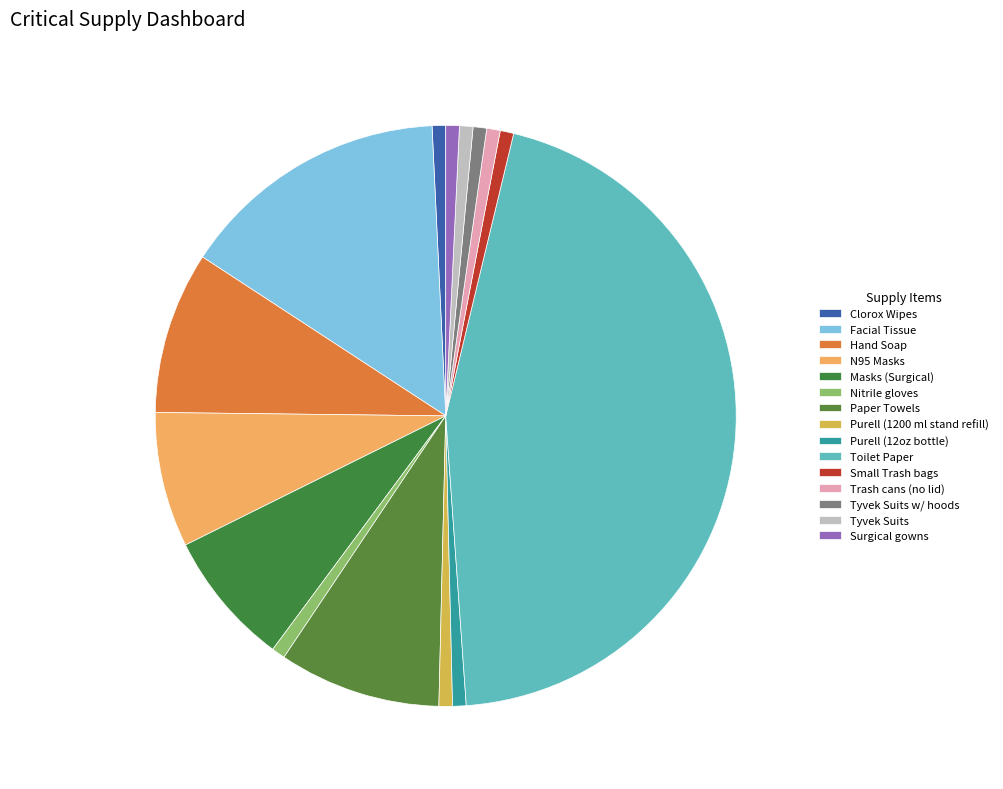

Which category has the smallest portion of the pie?

Clorox Wipes